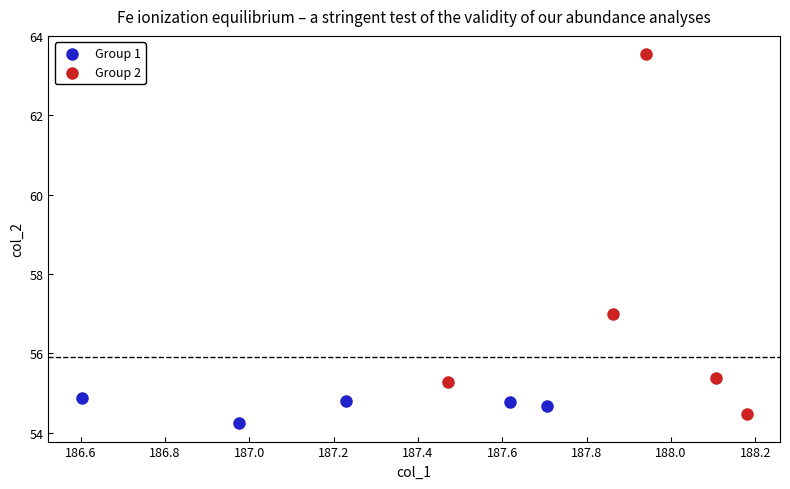

Which series contains the lowest Y value?

Group 1